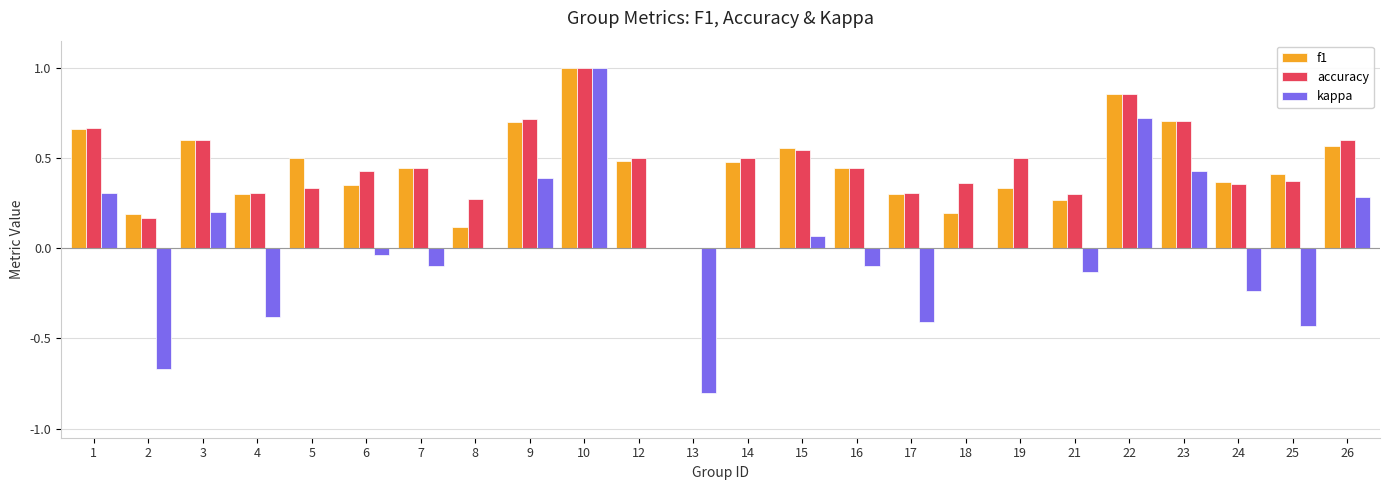

What is the sum of the f1 values at 19 and 5?

0.8